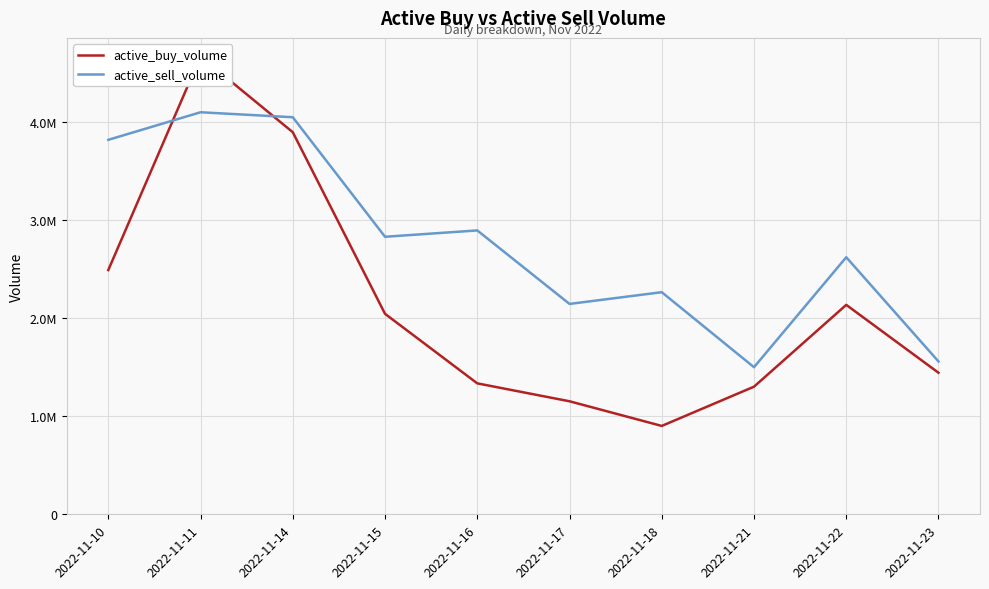

Read the active_buy_volume value at 2022-11-18.

900318